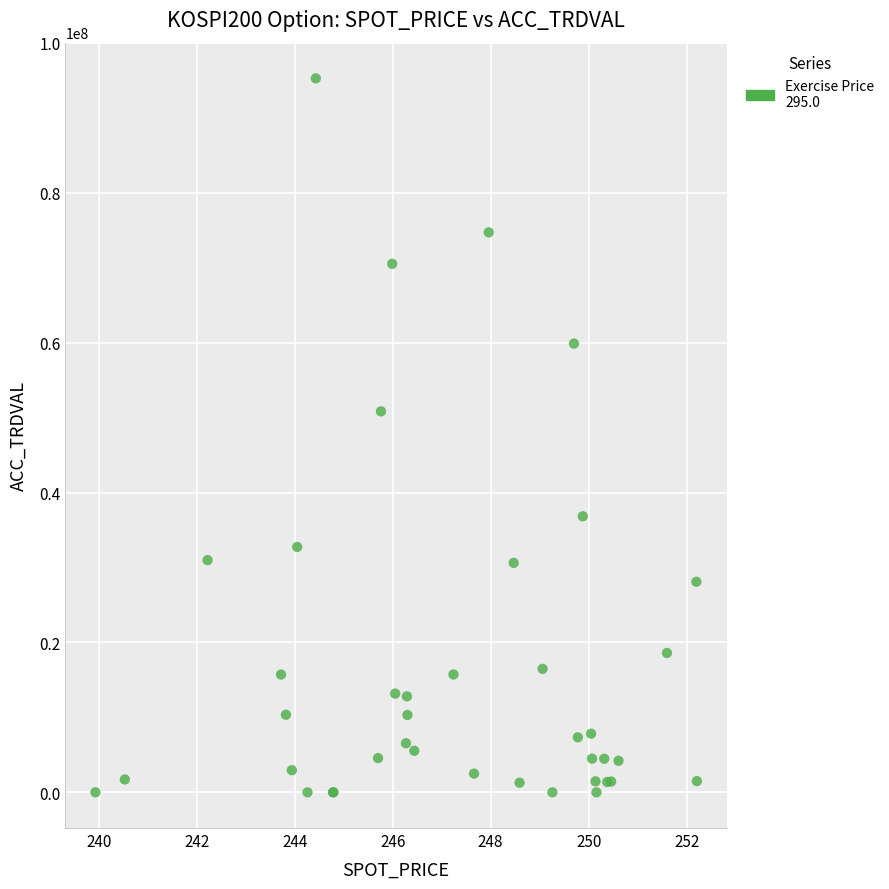

What Y value in the scatter plot is closest to 47627500?

50830000